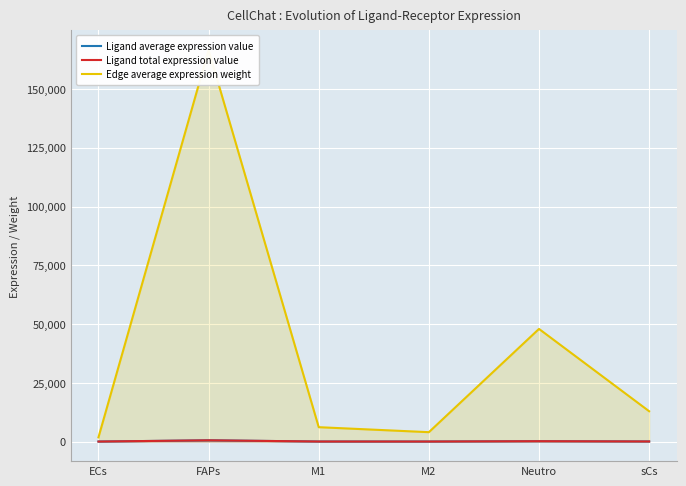

Is the value of Ligand average expression value at sCs greater than the value of Edge average expression weight at ECs?

No